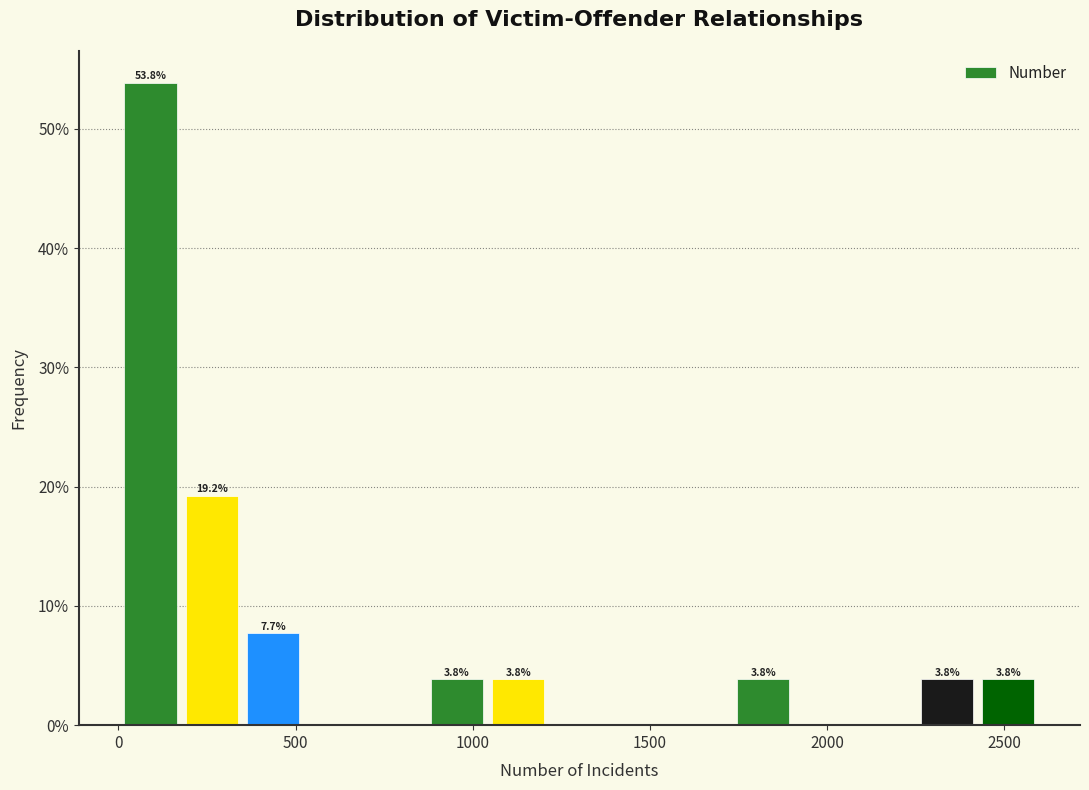

Read against the x-axis, roughly where is the centre of the tallest bar?

100